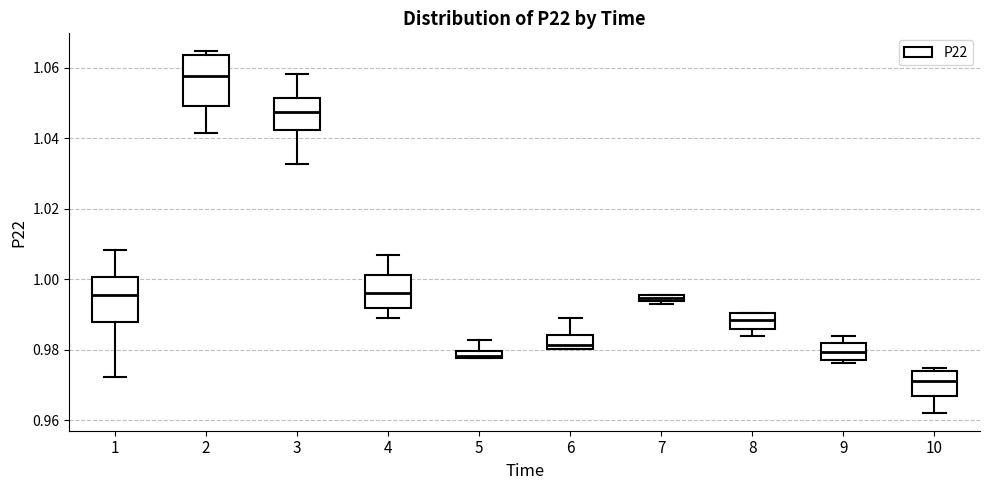

Where does the median line of the box at x = 9 sit on the y-axis? The values are not printed on the chart, so give them approximately, as read against the axis.

0.980